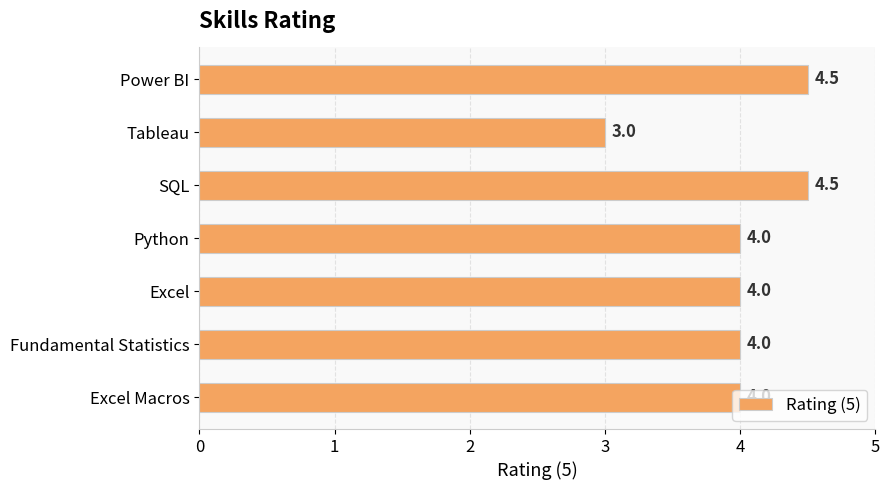

Which label corresponds to the smallest value in the chart?

Tableau